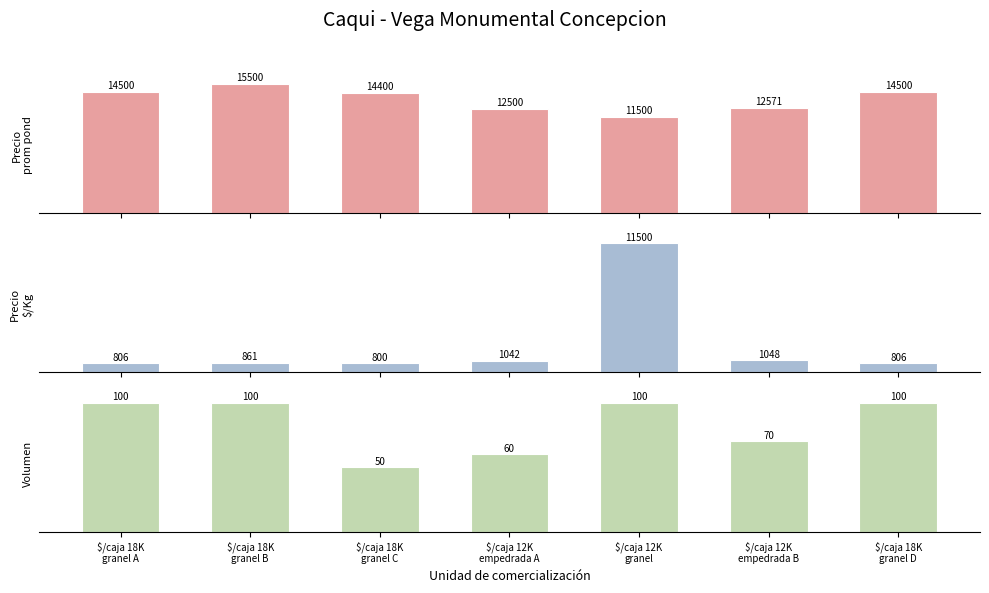

How many bars are there in each group?

3